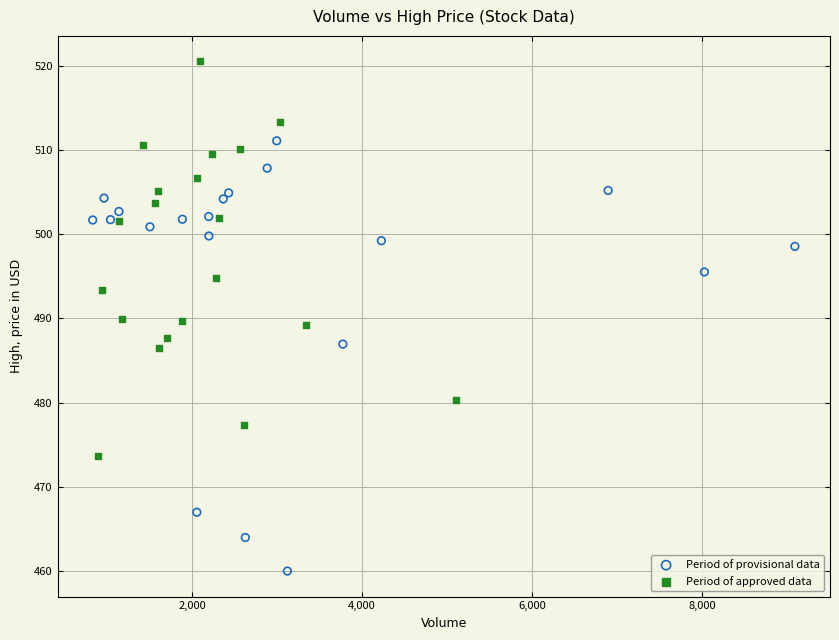

Which series reaches the maximum Y coordinate?

Period of approved data